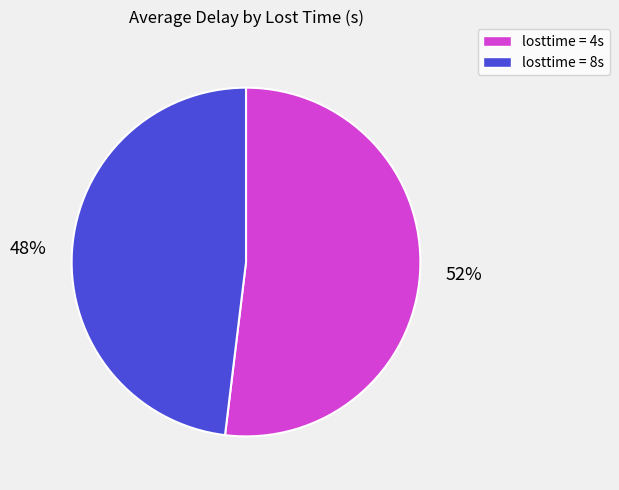

What percentage is the losttime = 4s slice, to the nearest percent?

52%